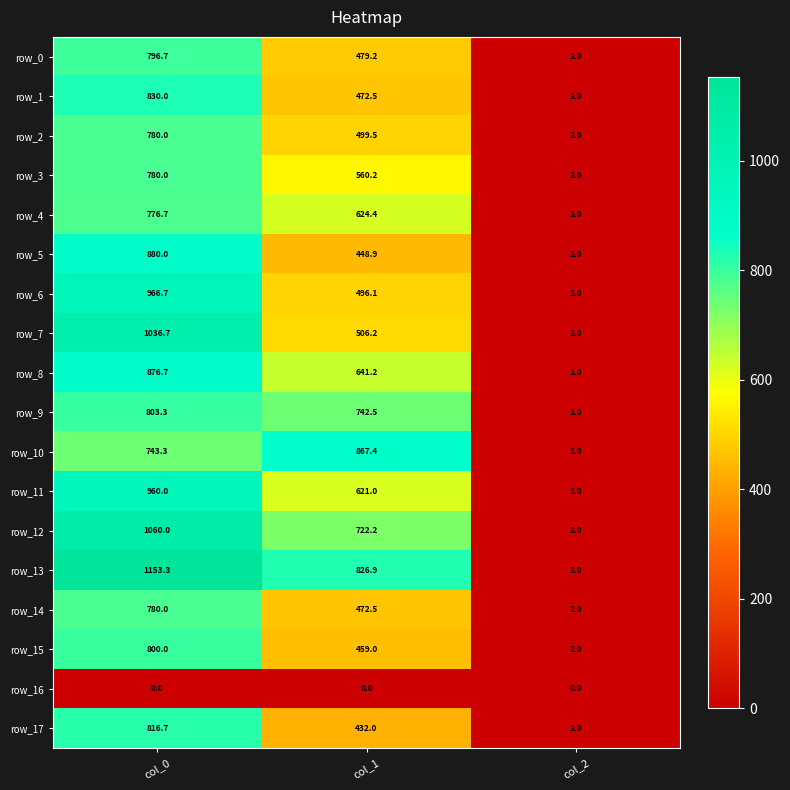

What is the difference between the maximum and second lowest values in the row_15 series?

341.0